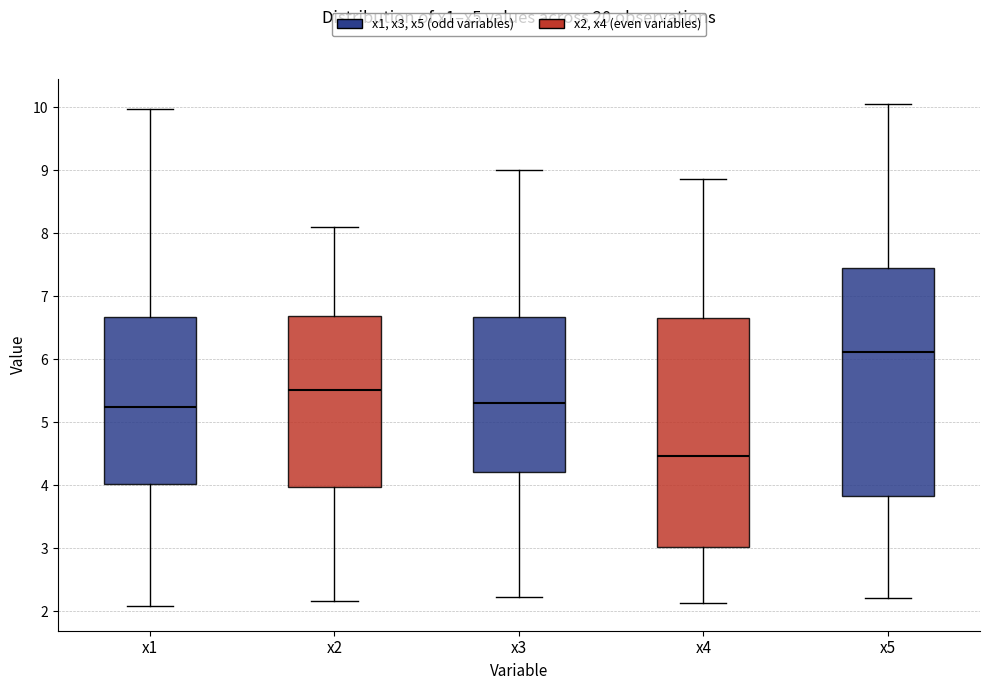

Where is the lower edge of the box for x3 on the y-axis? The values are not printed on the chart, so give them approximately, as read against the axis.

4.2